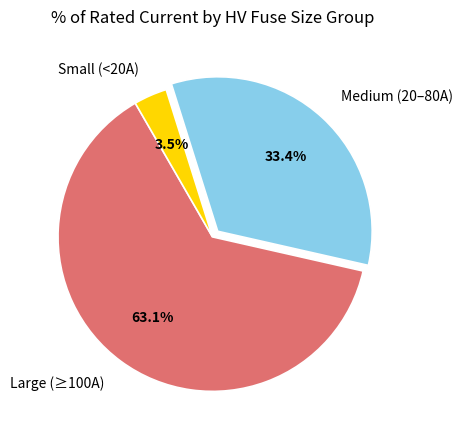

Which has a higher value, Small (<20A) or Medium (20–80A)?

Medium (20–80A)